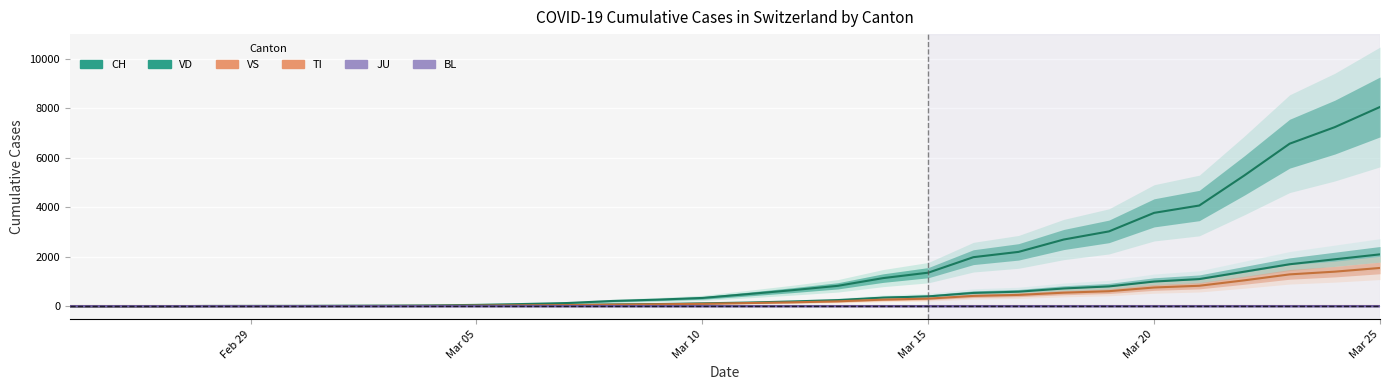

The VS series shows 231 at 16. True or false?

False